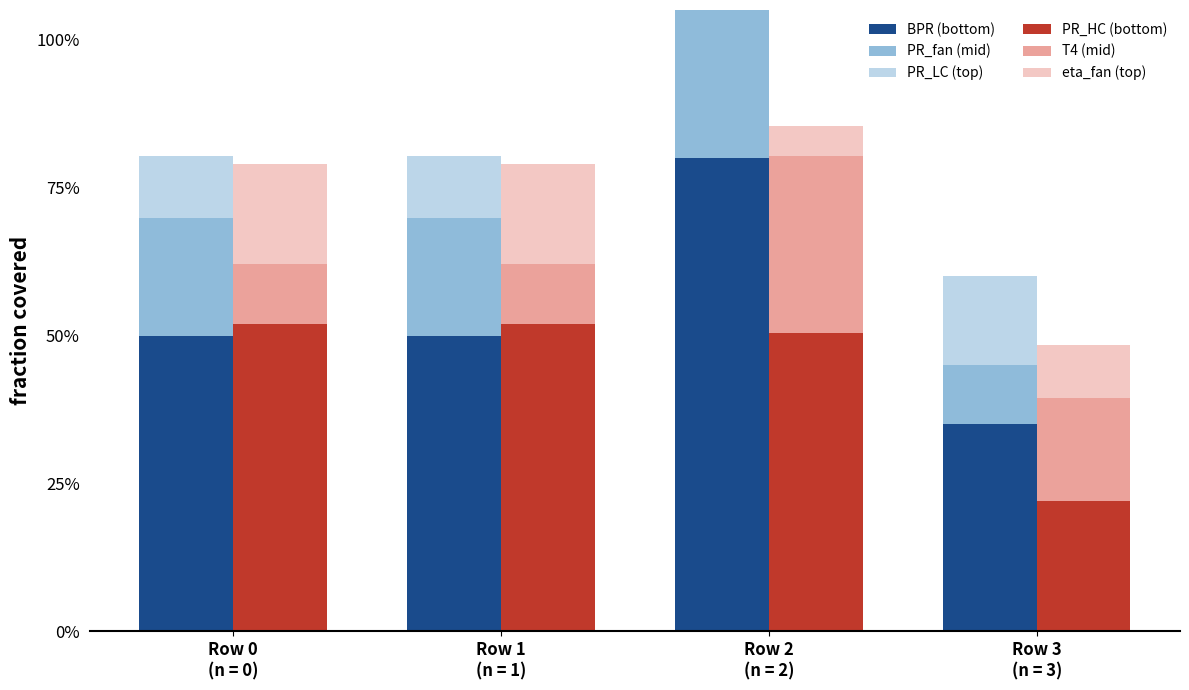

What is the difference between the maximum and minimum values in the T4 (mid) series?

0.2